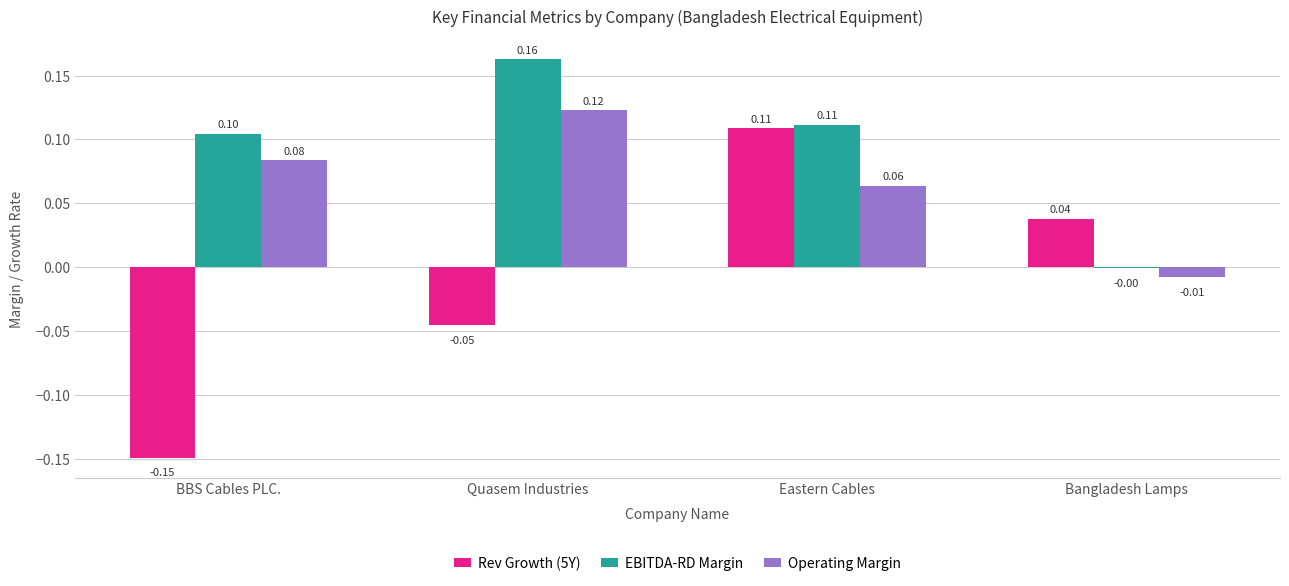

At which category does the chart reach its peak across all series?

Quasem Industries